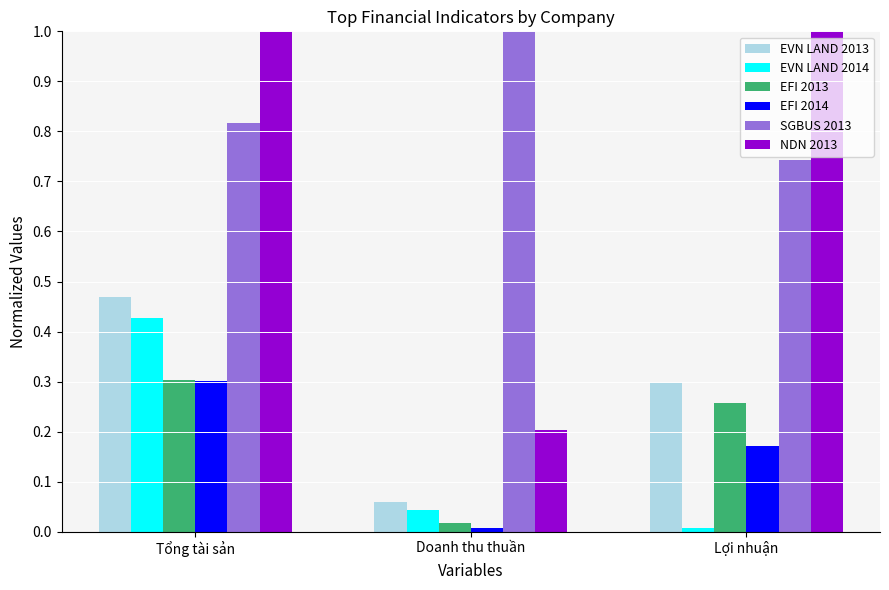

Which category has the lowest value in the EFI 2013 series?

Doanh thu thuần